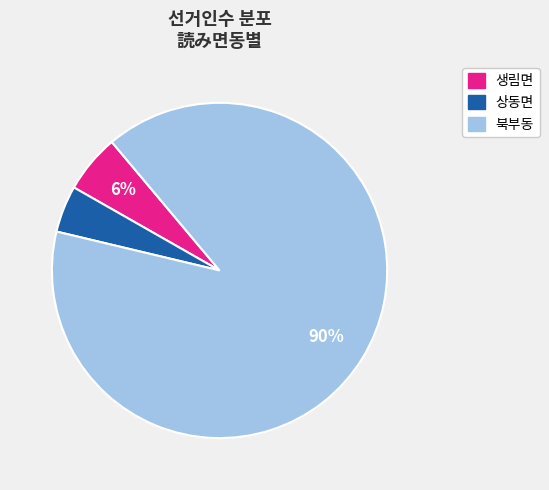

Does 북부동 account for over 50% of the chart?

Yes